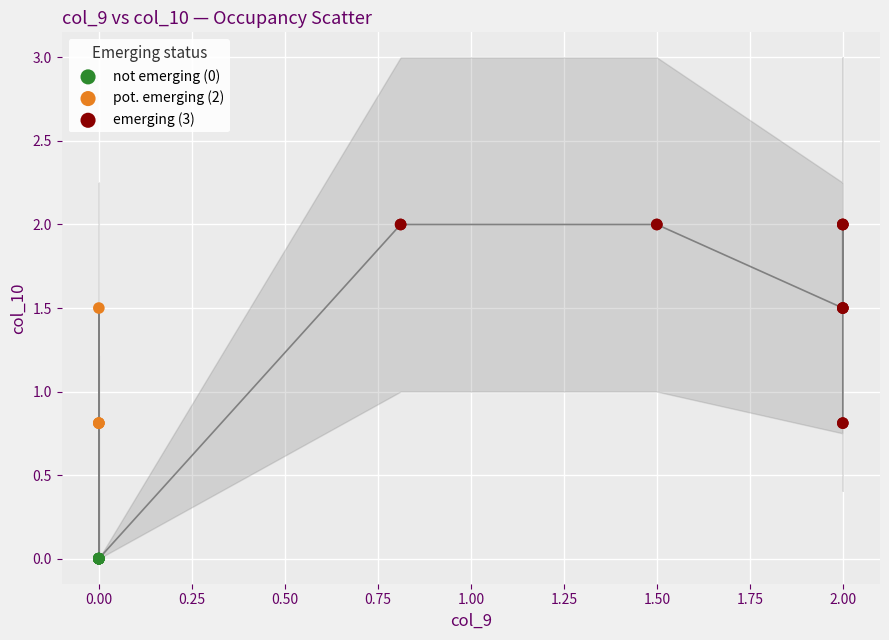

Which series contains the lowest Y value?

not emerging (0)